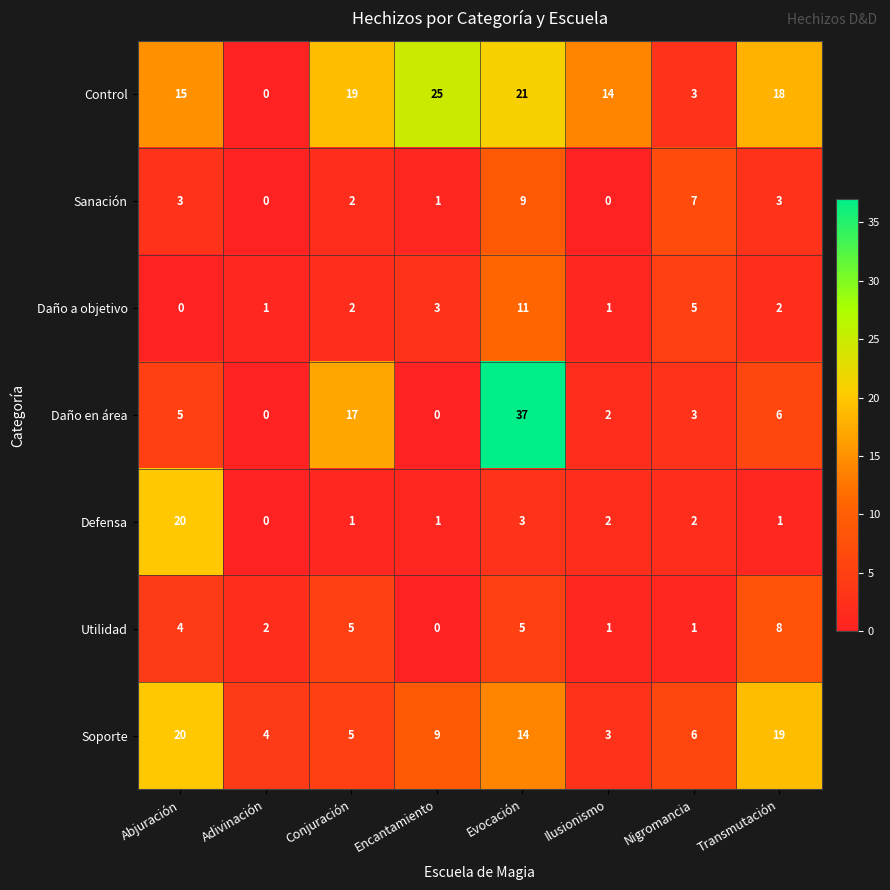

Rank the series at Evocación from highest to lowest value.

Daño en área, Control, Soporte, Daño a objetivo, Sanación, Utilidad, Defensa